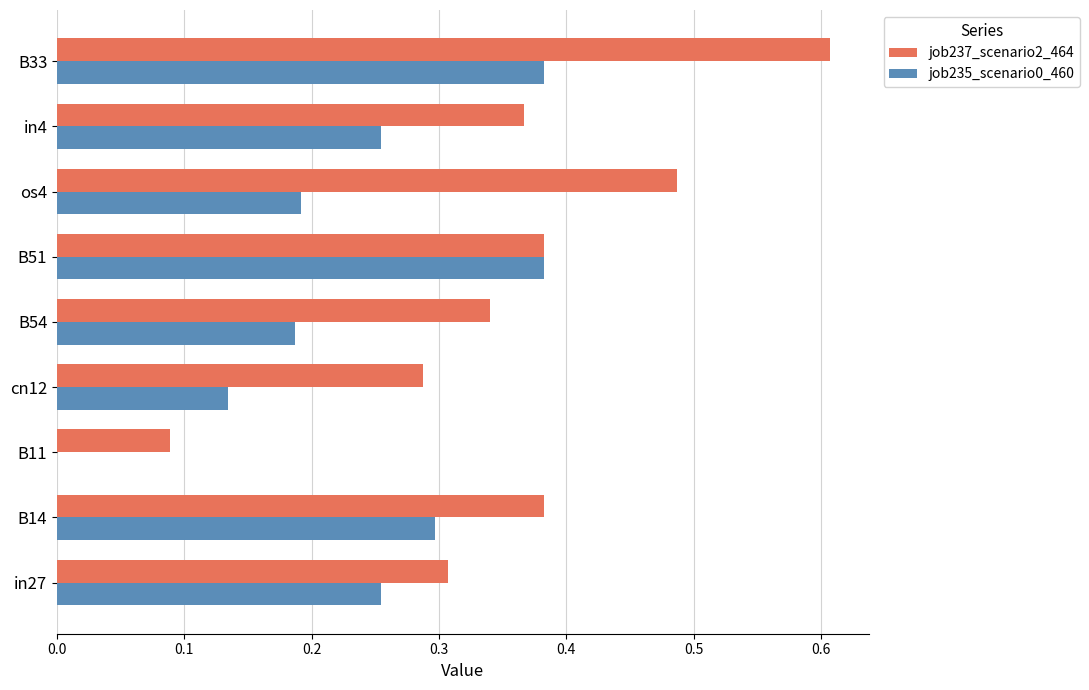

What are all the series names shown in the legend?

job237_scenario2_464, job235_scenario0_460